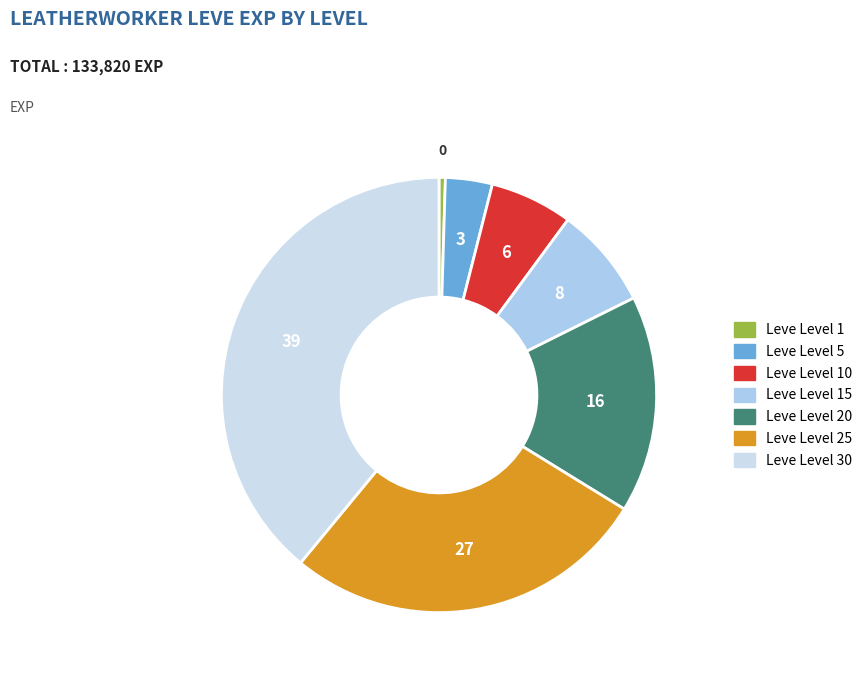

Count the number of slices in the pie.

7